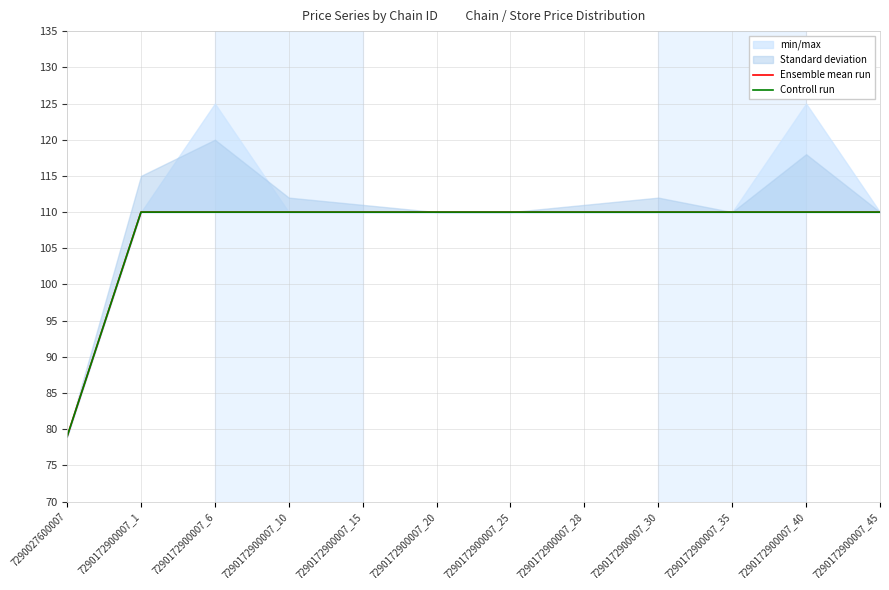

Does the chart display data point markers on the line(s)?

No